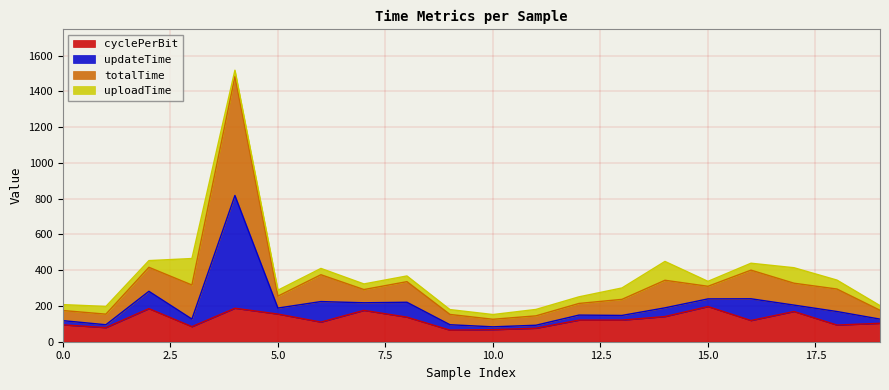

What is the maximum value for cyclePerBit?

196.7